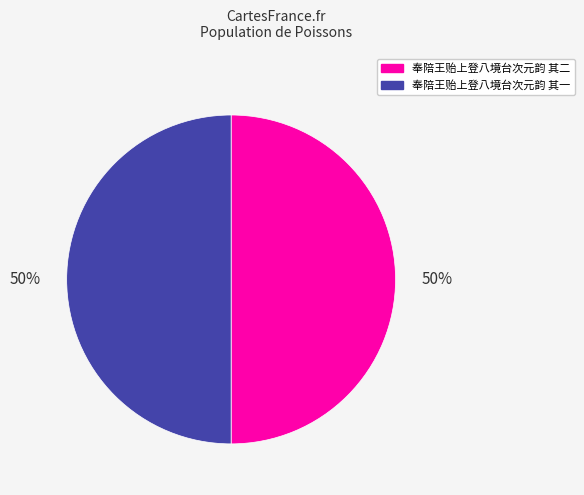

True or false: 奉陪王贻上登八境台次元韵 其二 accounts for 50% of the total.

True